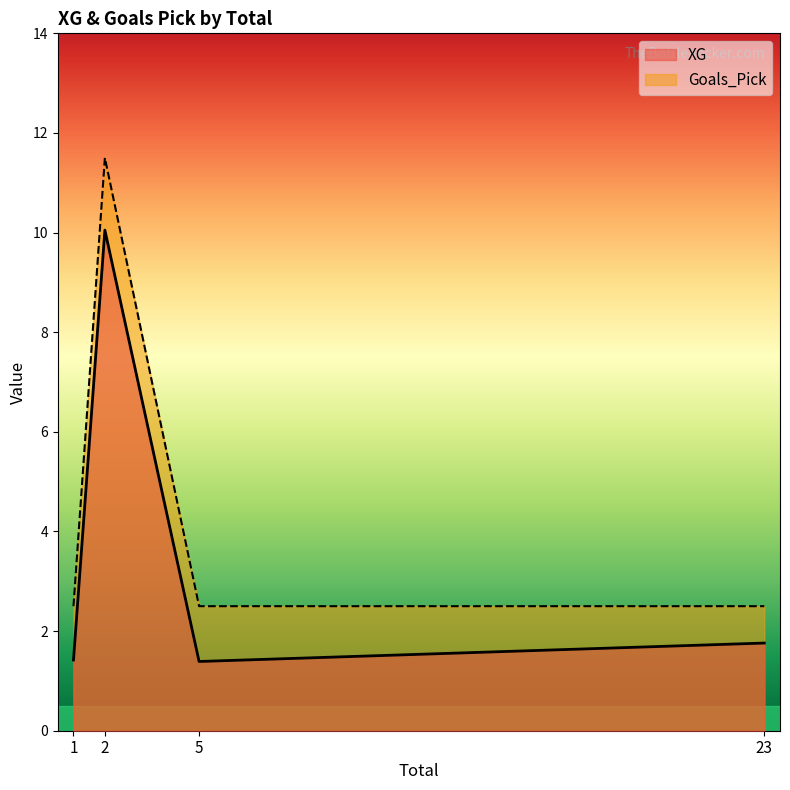

Rank the series by their average value, from highest to lowest.

Goals_Pick, XG